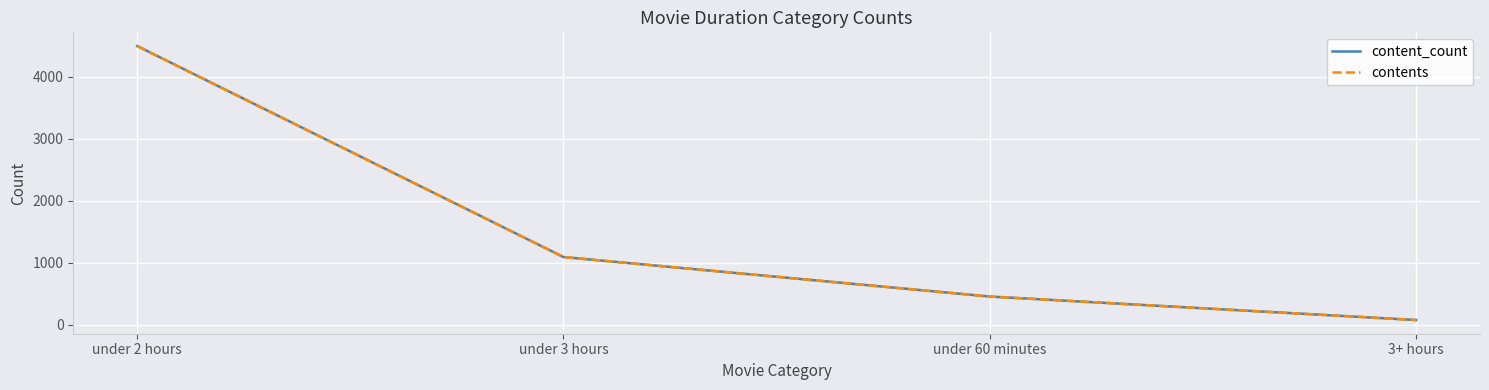

At how many categories does at least one series exceed 737?

2